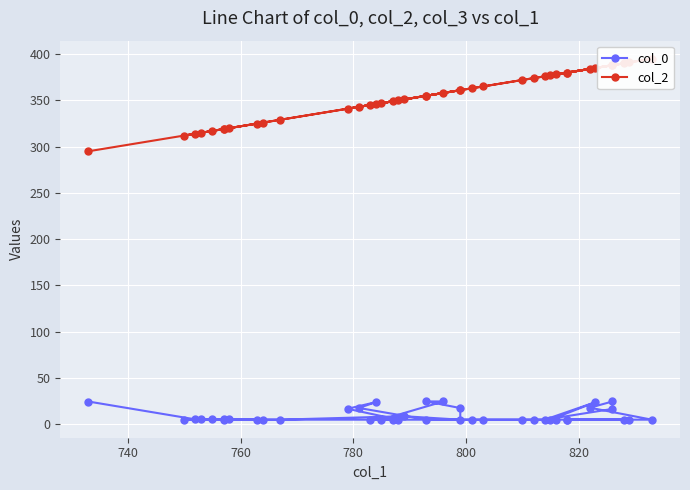

Which series has the widest spread of values?

col_2